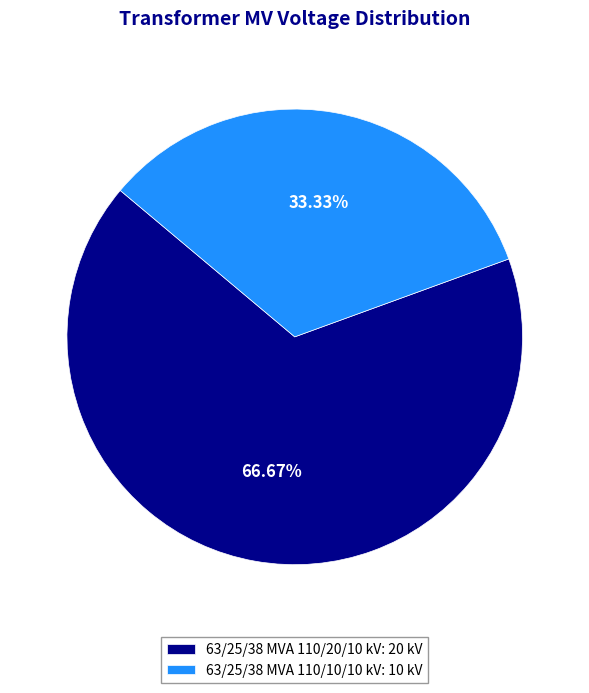

Which category has the biggest portion of the pie?

63/25/38 MVA 110/20/10 kV